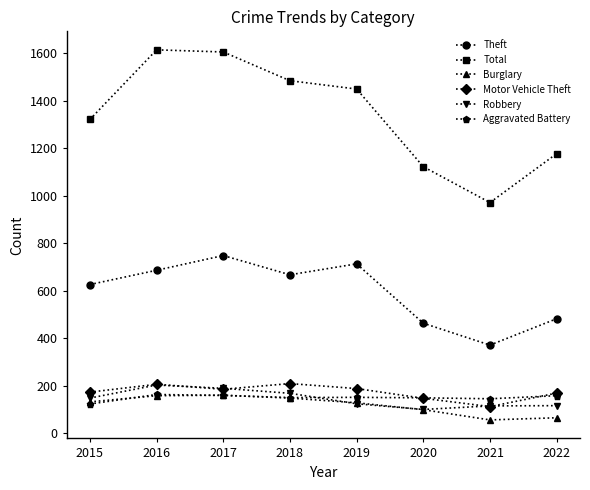

Which category has the highest value in the Theft series?

2017